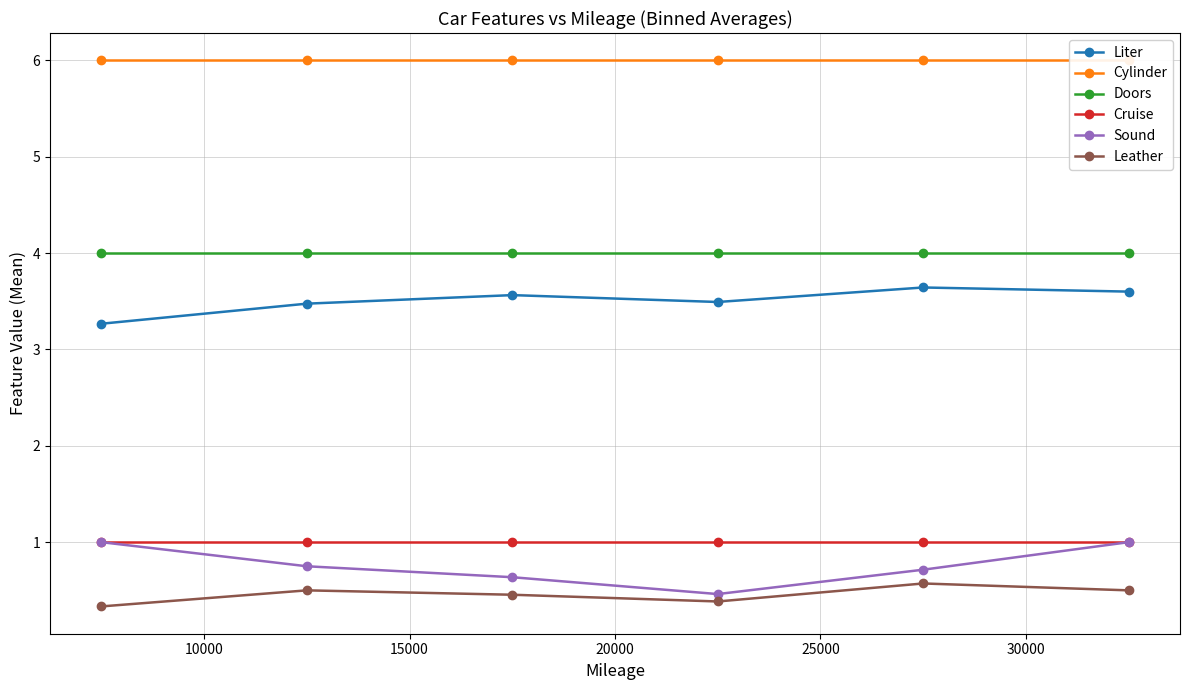

Which series has the largest total across all categories?

Cylinder